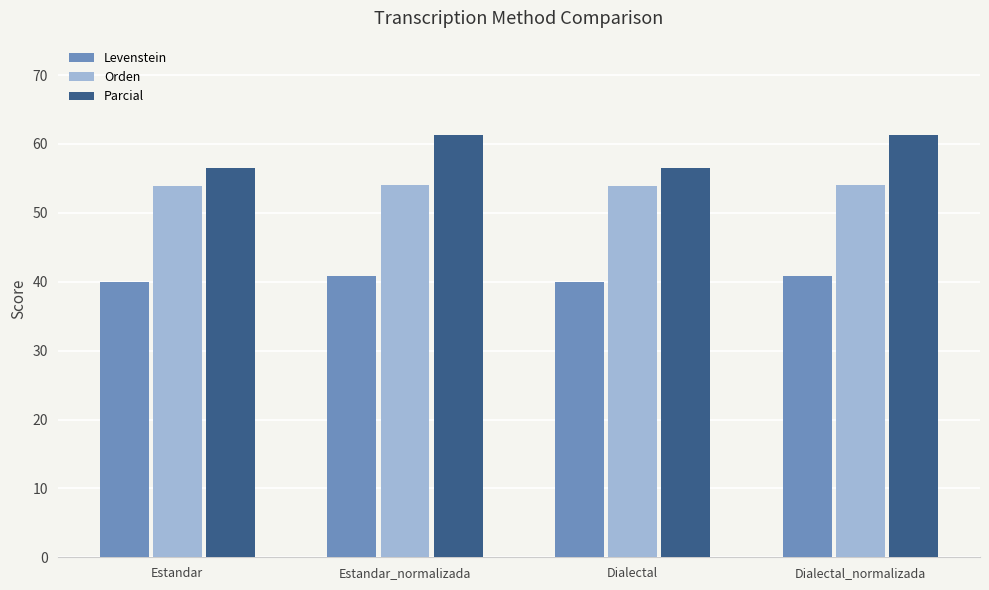

Which series has the largest range (max minus min)?

Parcial